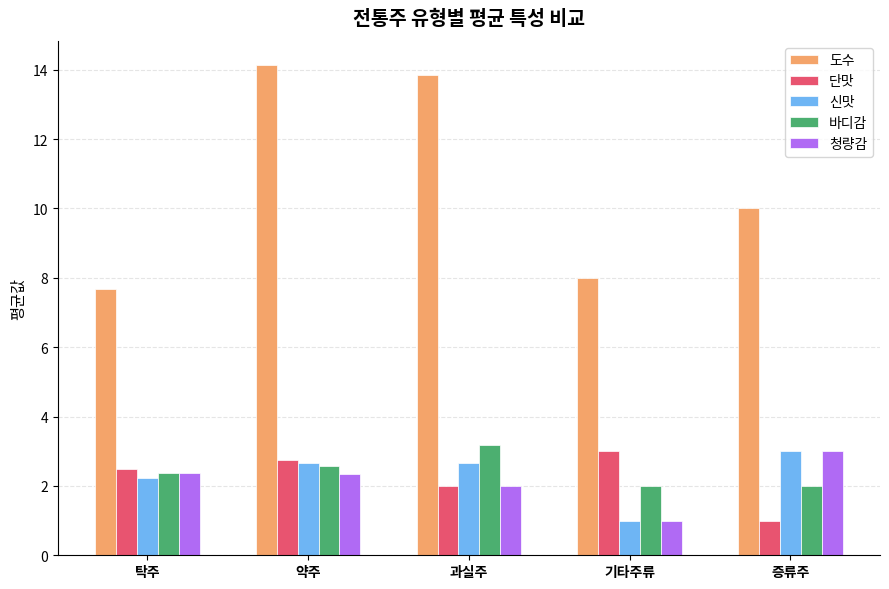

True or false: 청량감 has a value of 2.9 at 과실주.

False